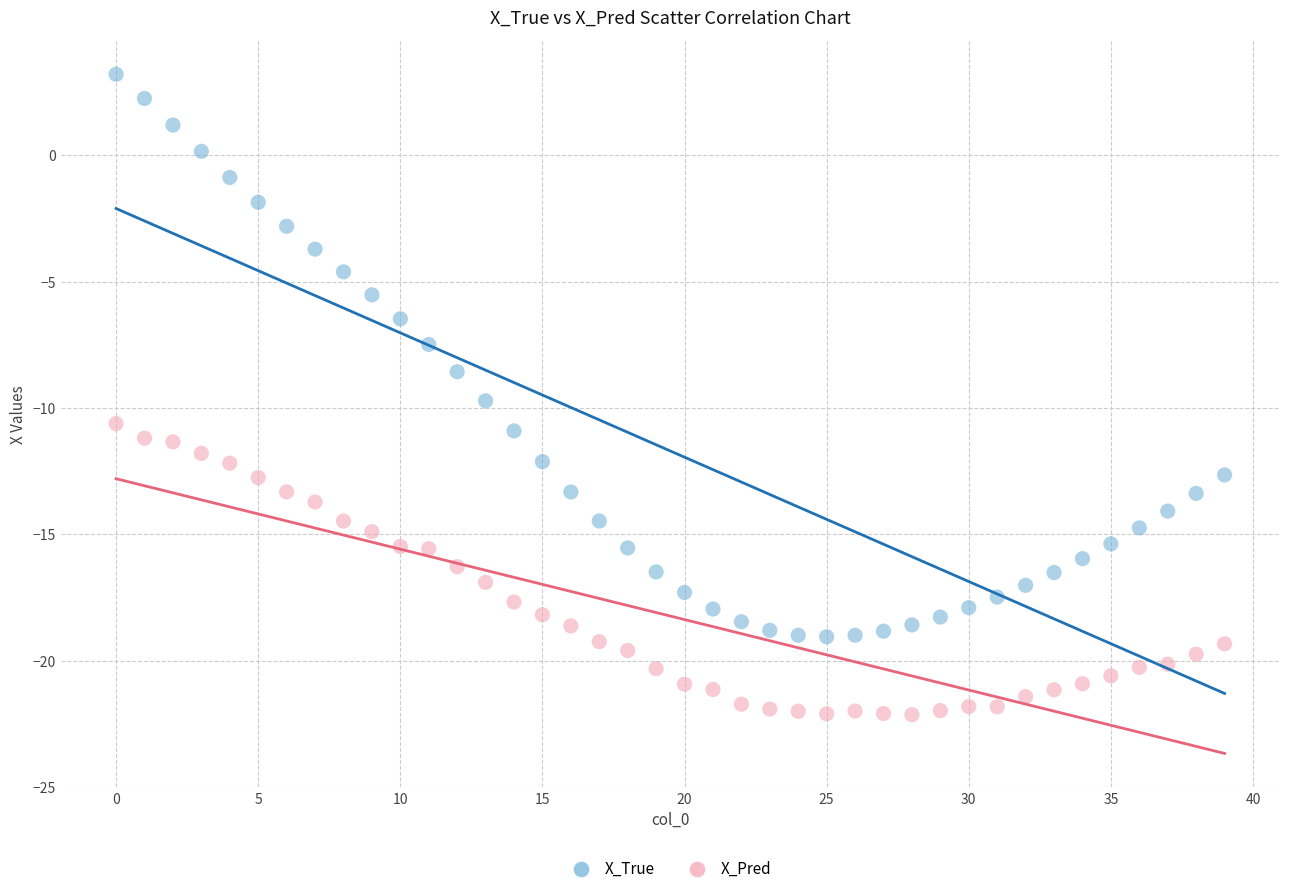

Which series contains the lowest Y value?

X_Pred